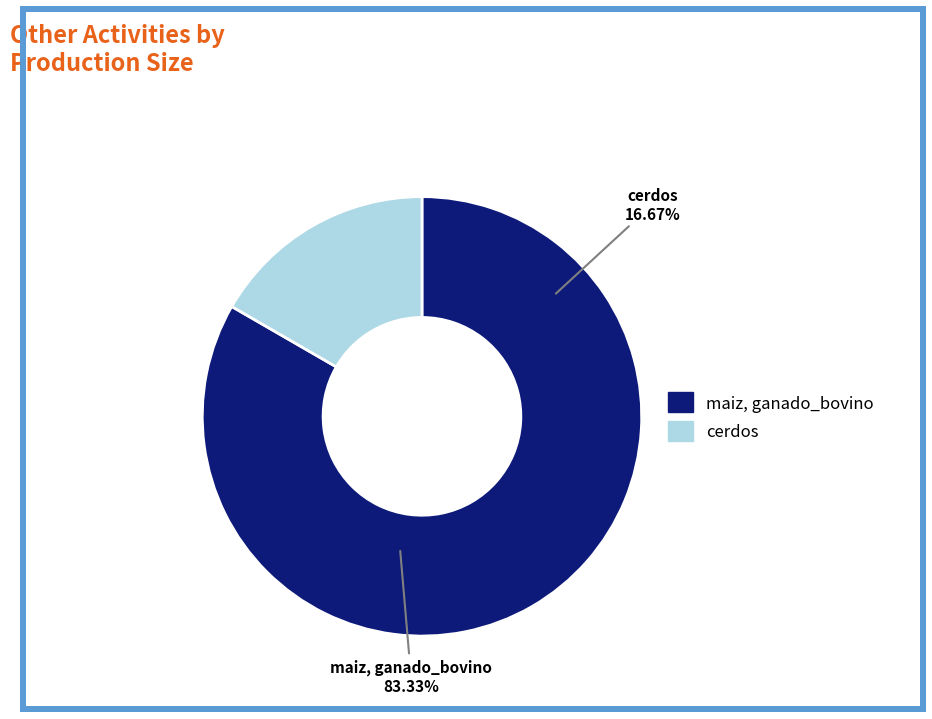

Which has a higher value, cerdos or maiz, ganado_bovino?

maiz, ganado_bovino